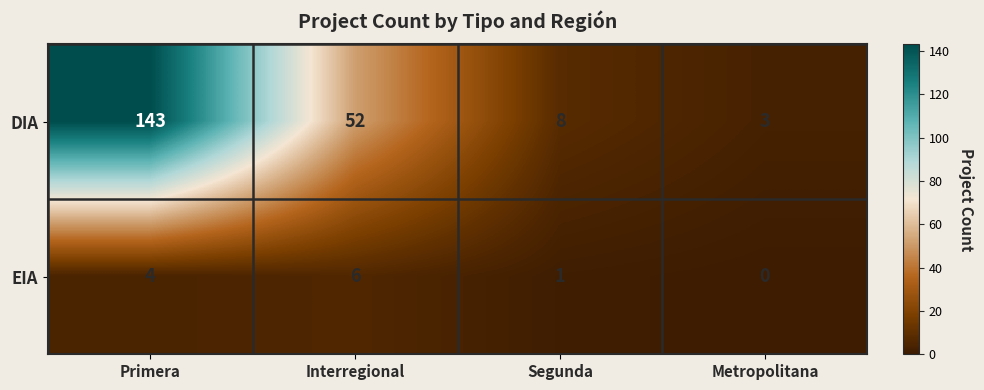

The EIA series shows 0 at Metropolitana. True or false?

True